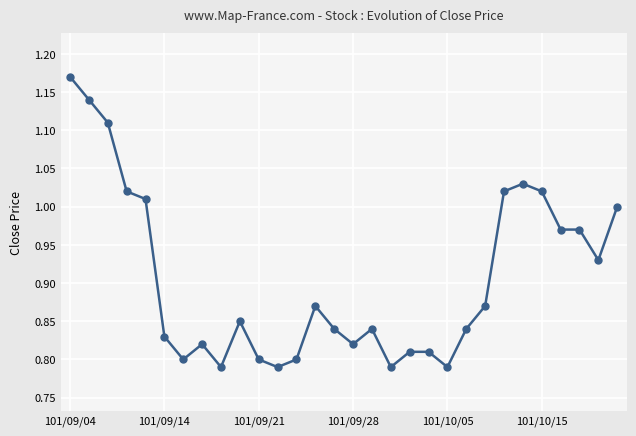

True or false: the data has more than 1 interior local peaks.

True